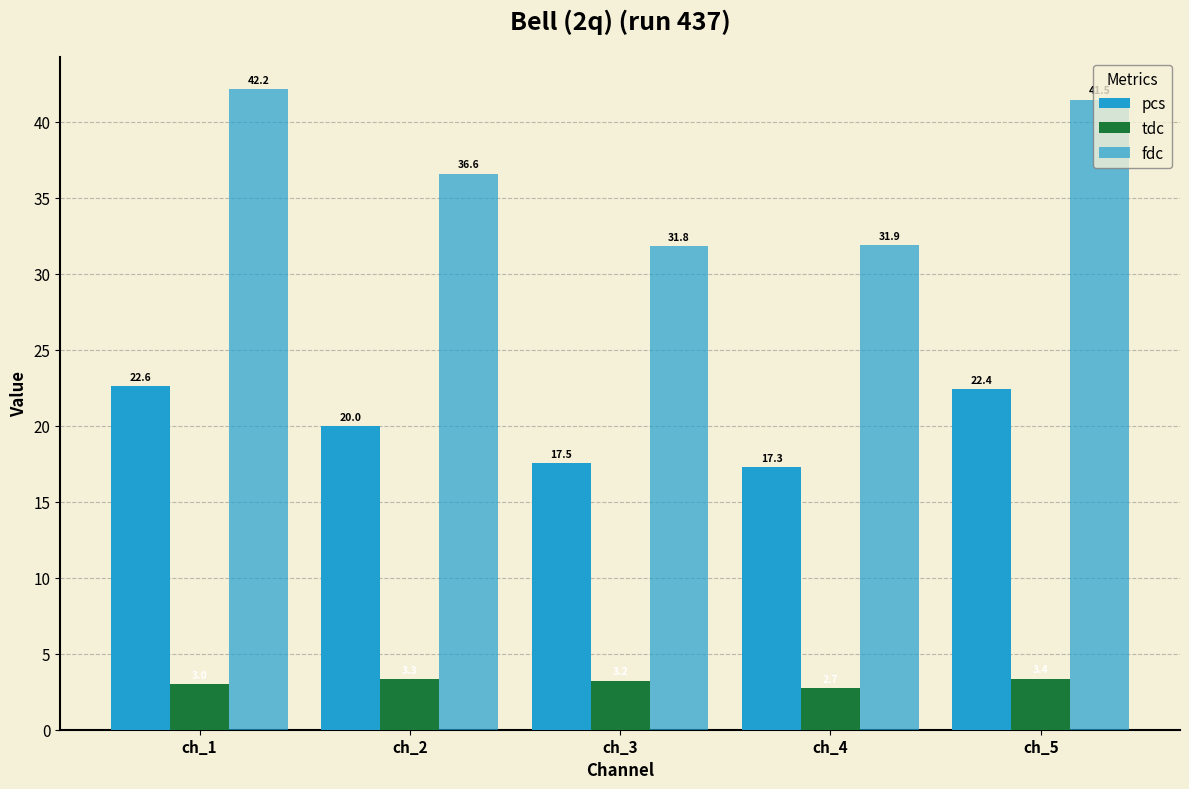

Is the value of pcs at ch_3 greater than the value of tdc at ch_1?

Yes